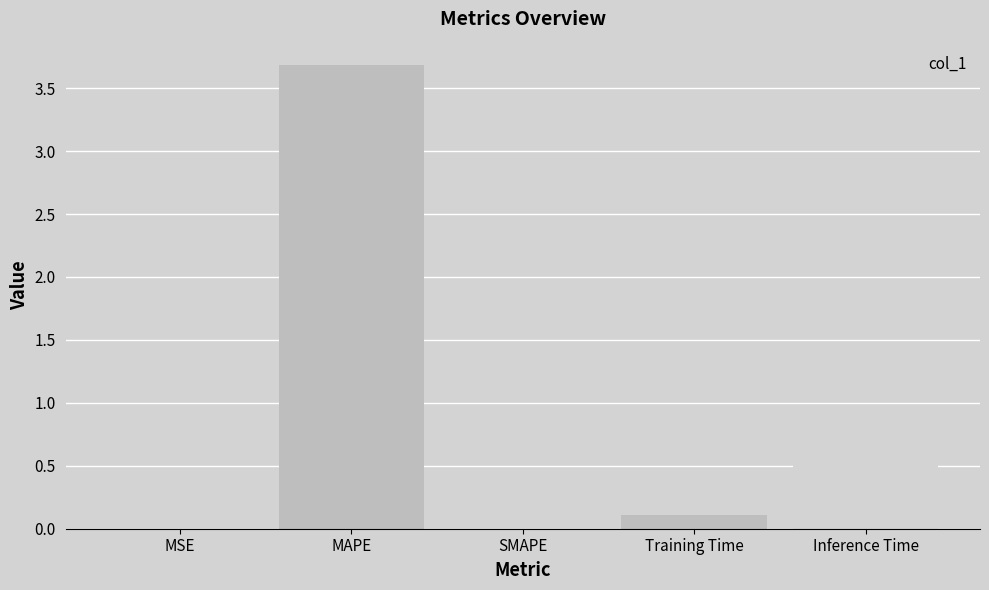

How many distinct data groups are displayed?

1